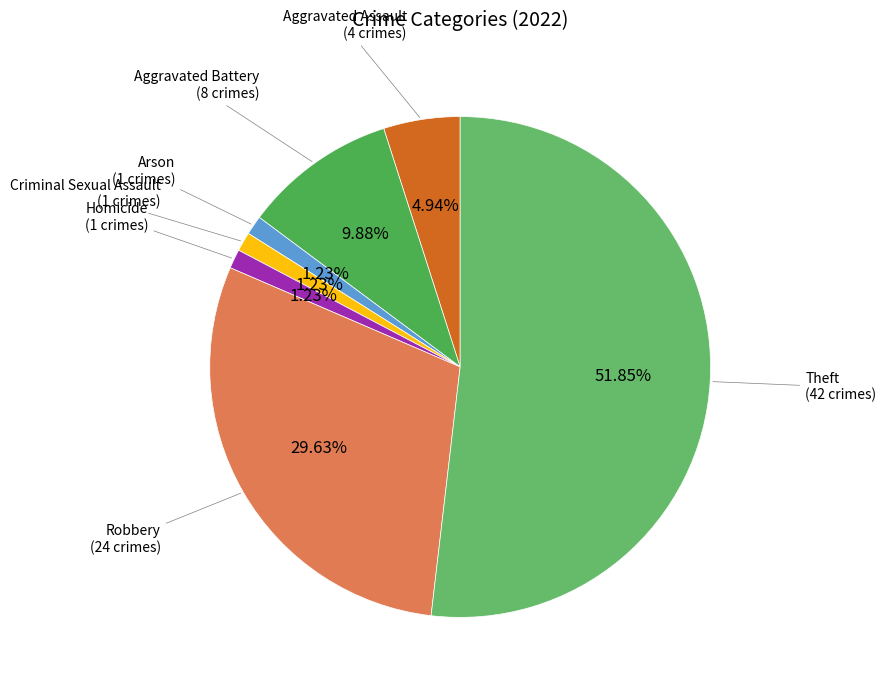

What is the largest slice in the pie chart?

Theft